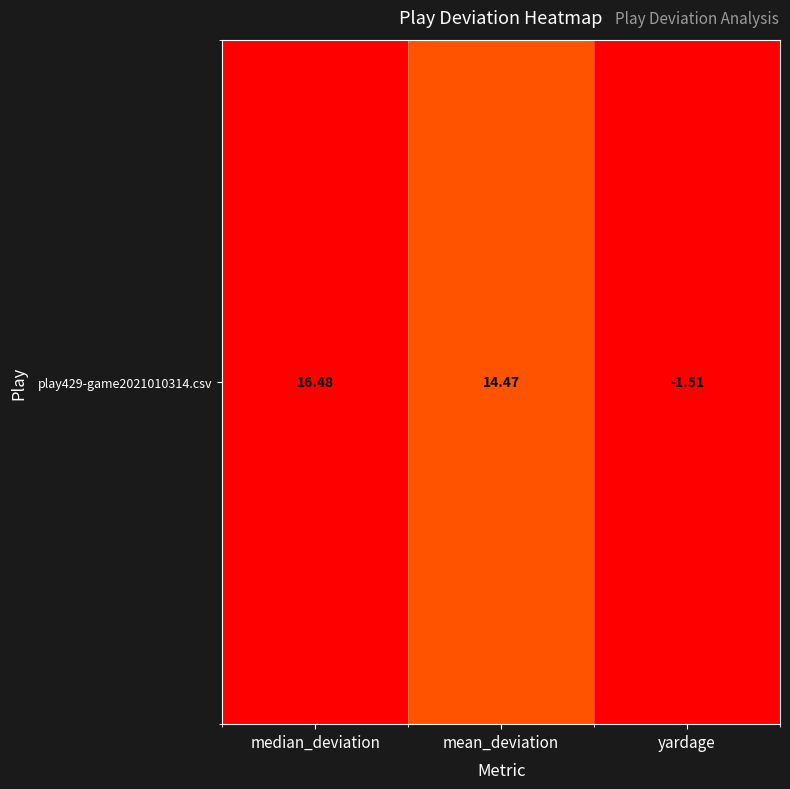

How many values are above zero?

2